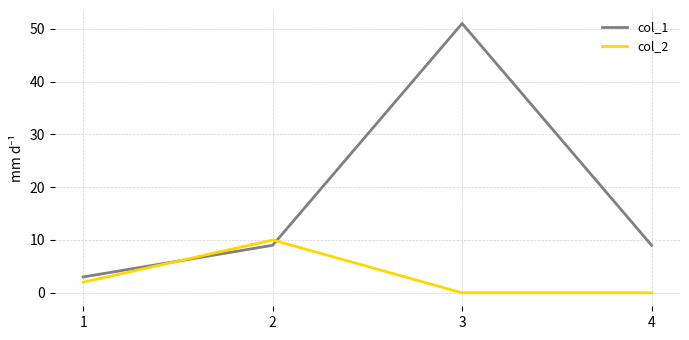

True or false: col_2 and col_1 intersect in this chart.

True